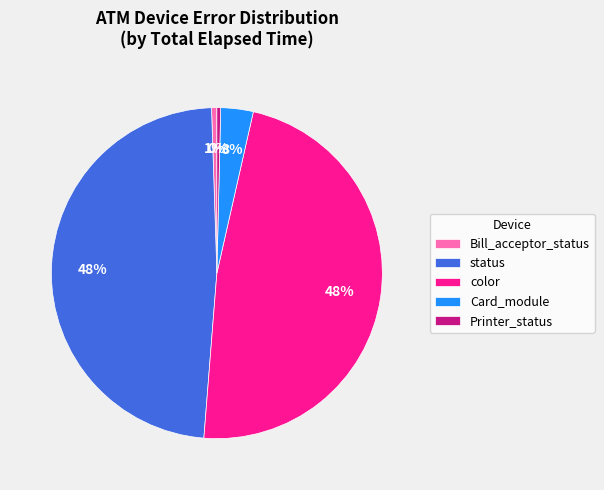

How many segments does this pie chart have?

5